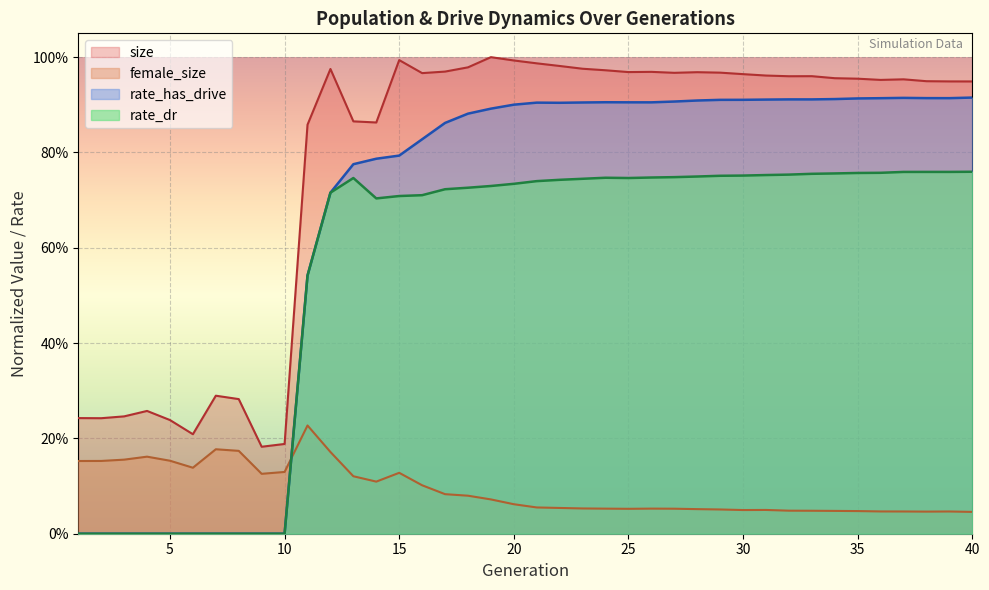

Which series has the largest total across all categories?

size